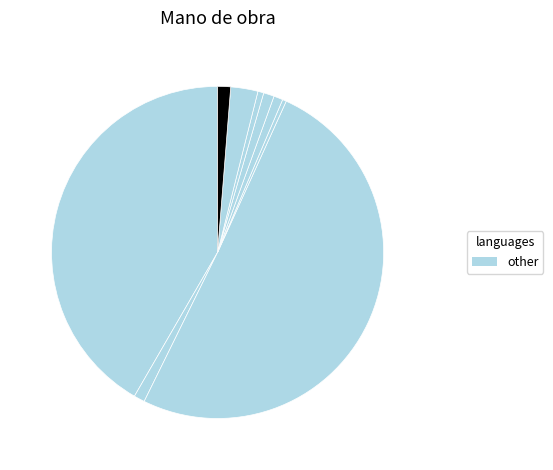

Rank the categories by value from lowest to highest.

MO-004, MO-007, MO-005, MO-006, MO-002, MO-009, MO-008, MO-001, MO-003